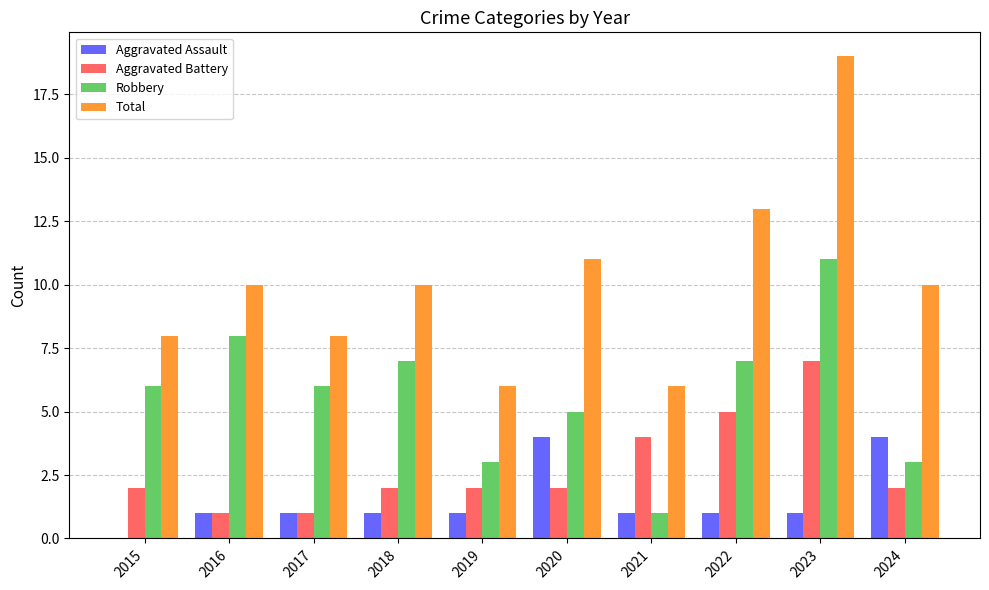

What is the spread (max minus min) of values at 2015?

8